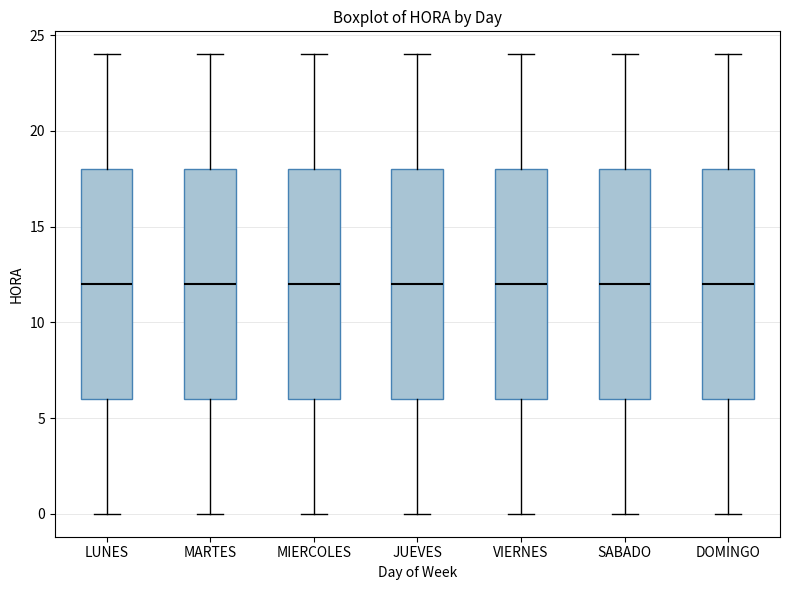

Where is the upper edge of the box for JUEVES on the y-axis? The values are not printed on the chart, so give them approximately, as read against the axis.

18